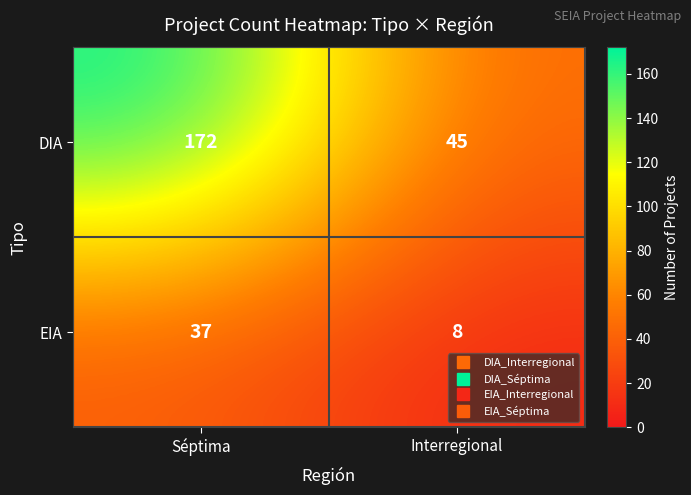

Reading left to right, transcribe all the data shown in this chart.

DIA: 172	45
EIA: 37	8